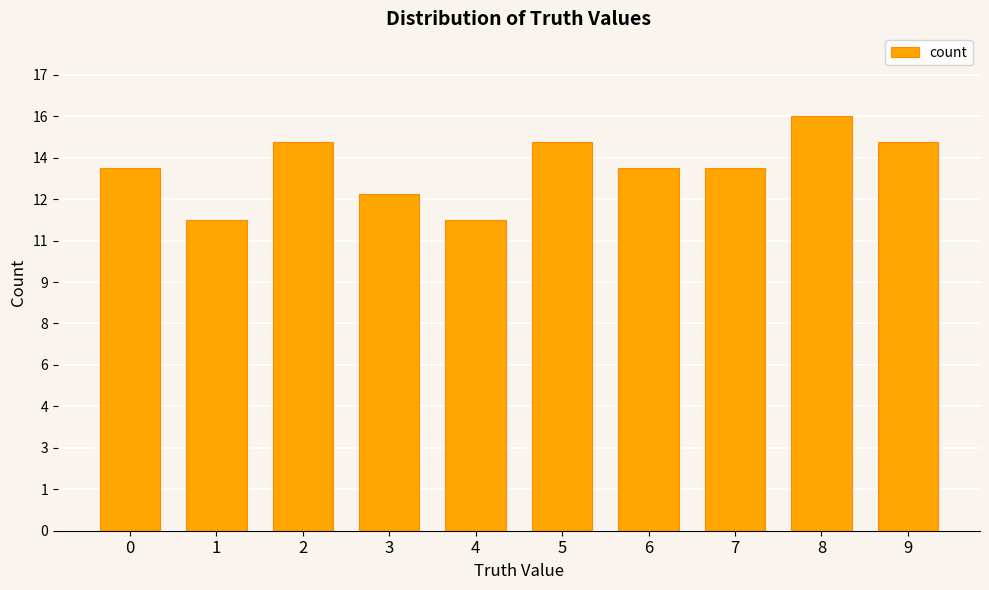

List the labels in order of value, smallest first.

1, 4, 3, 0, 6, 7, 2, 5, 9, 8